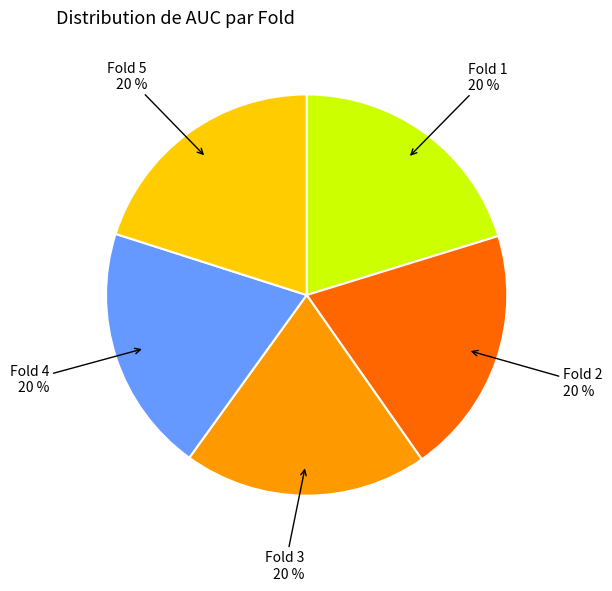

What percentage is the Fold 4 slice, to the nearest percent?

20%